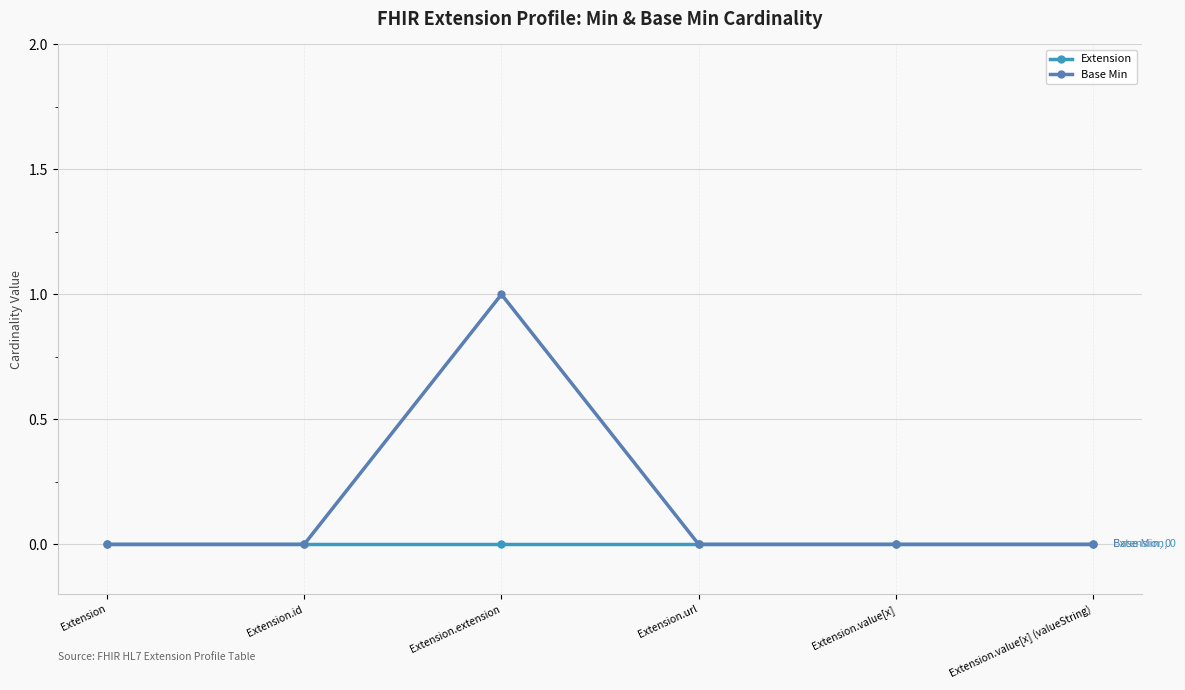

Reading left to right, transcribe all the data shown in this chart.

Extension: Extension=0	Extension.id=0	Extension.extension=0	Extension.url=0	Extension.value[x]=0	Extension.value[x] (valueString)=0
Base Min: Extension=0	Extension.id=0	Extension.extension=1	Extension.url=0	Extension.value[x]=0	Extension.value[x] (valueString)=0